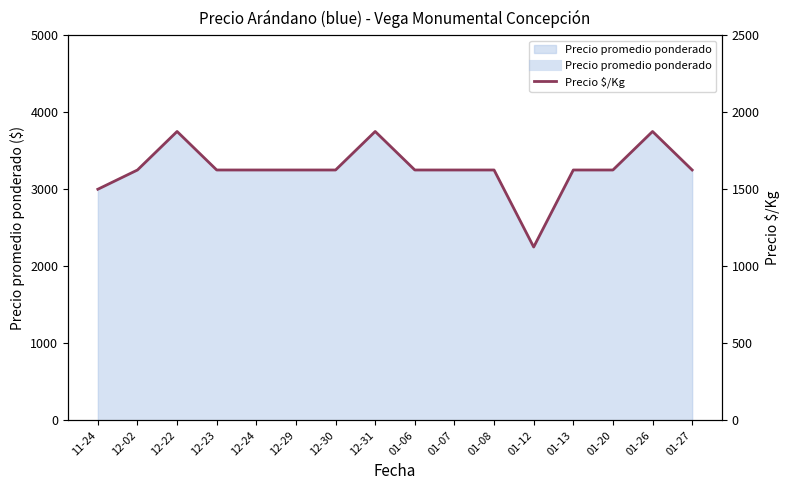

Reading left to right, transcribe all the data shown in this chart.

1500	1625	1875	1625	1625	1625	1625	1875	1625	1625	1625	1125	1625	1625	1875	1625